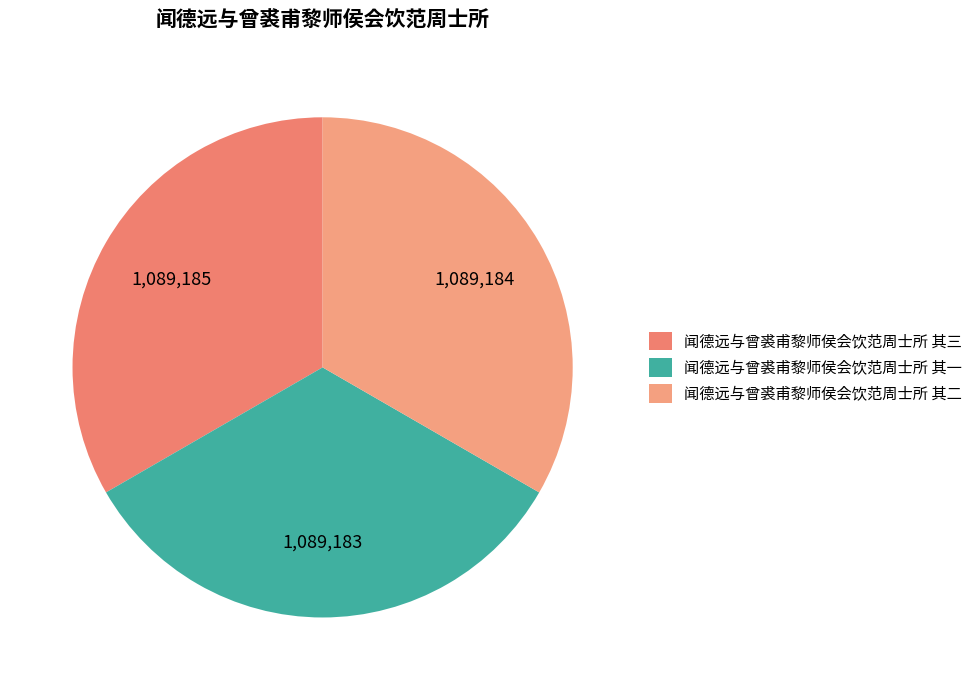

How many slices are in this pie chart?

3